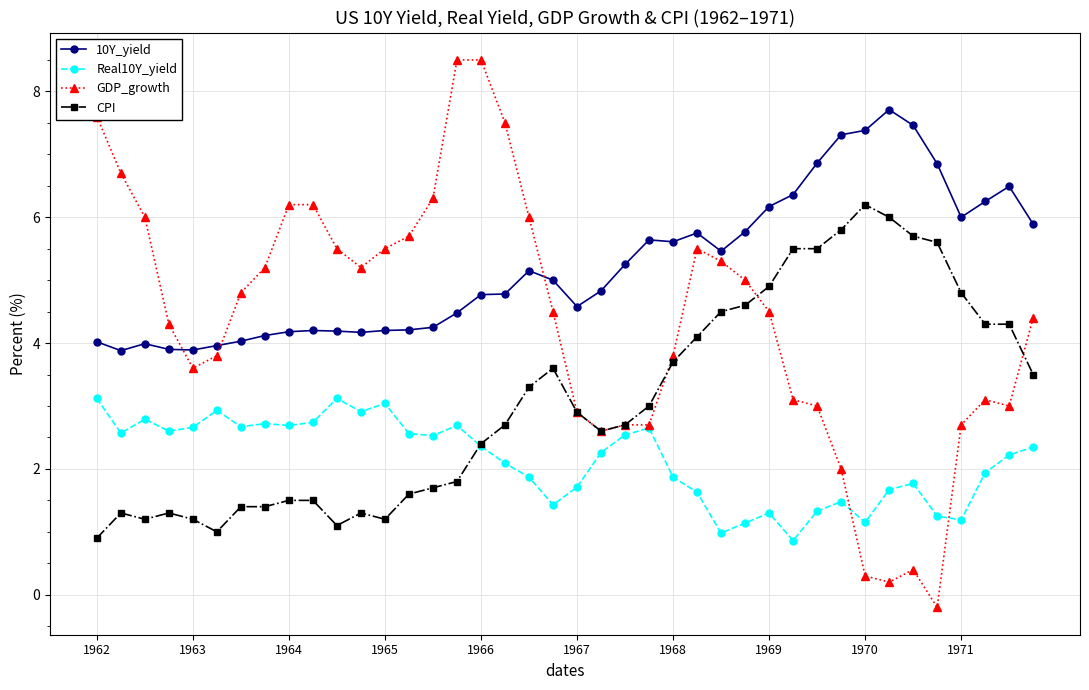

What is the value of the GDP_growth point at the 11th from the left?

5.5